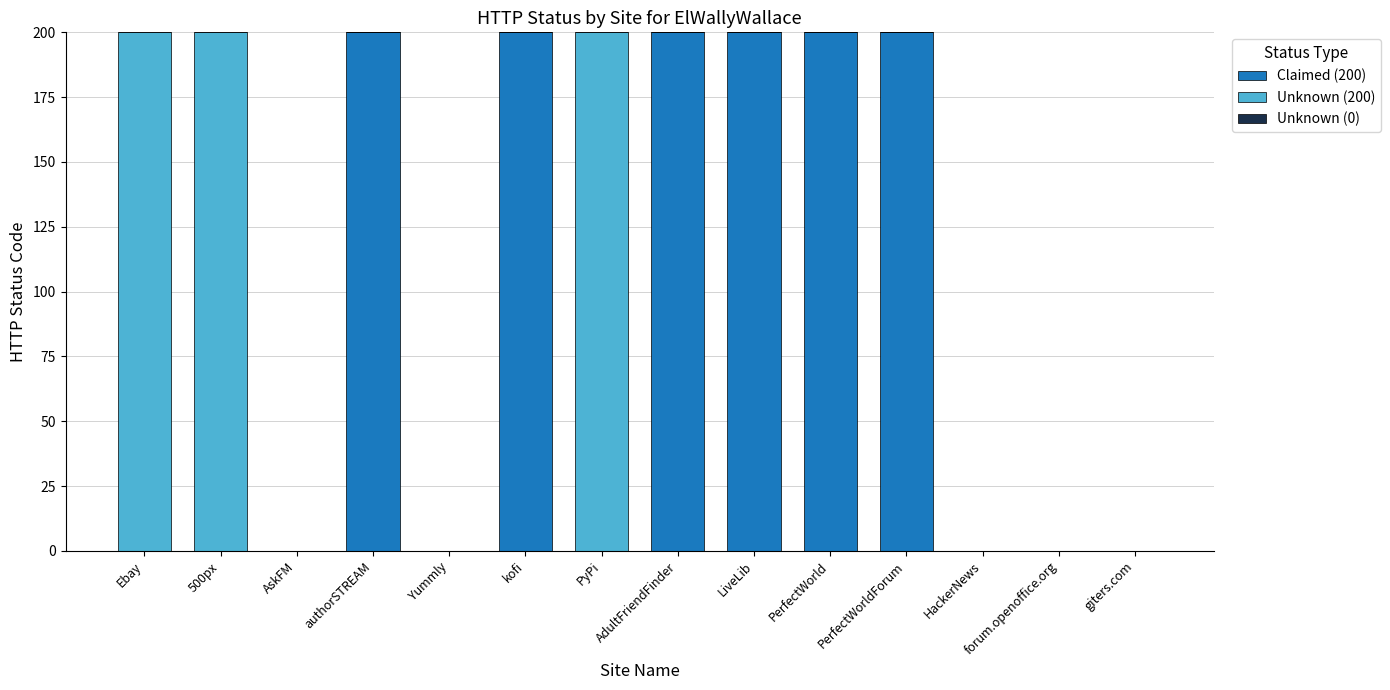

The Claimed (200) series shows 93 at forum.openoffice.org. True or false?

False